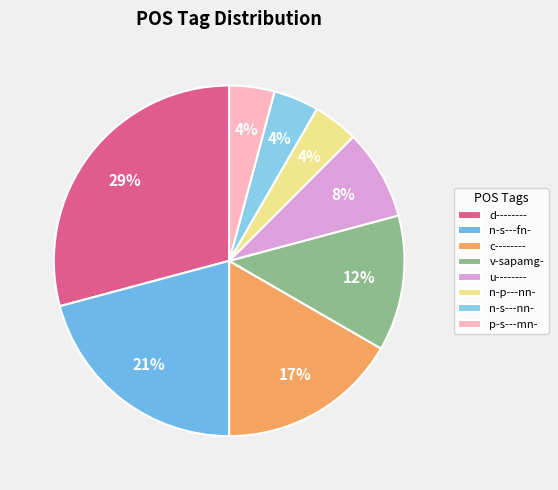

To the nearest percent, what percentage of the pie is d--------?

29%